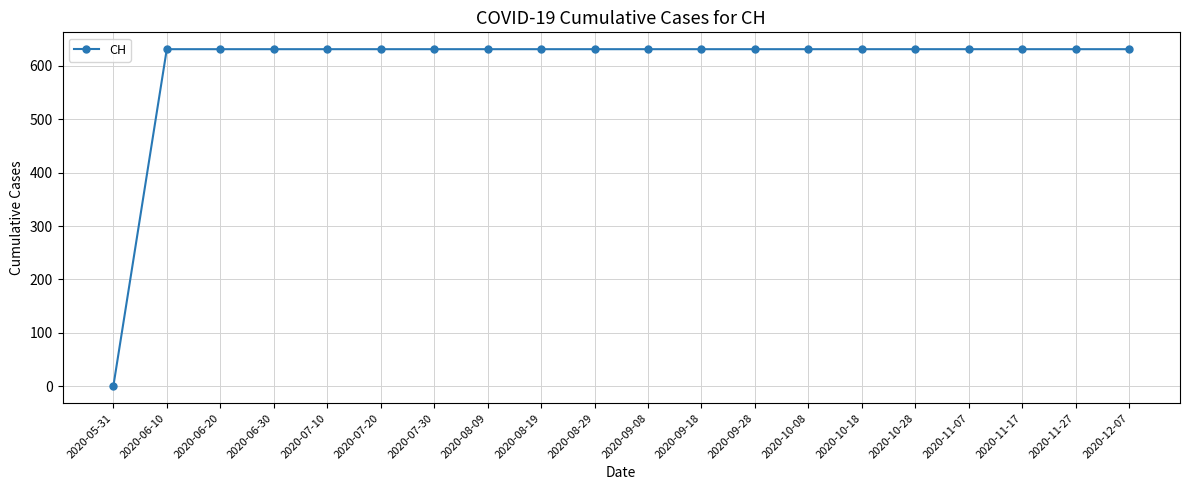

What is the ratio of the value at 2020-07-10 to the value at 2020-07-20?

1.0